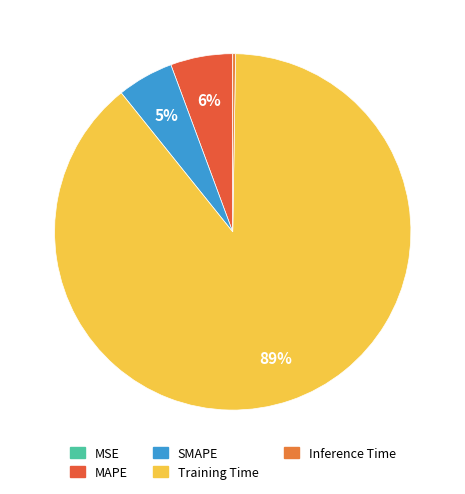

How many segments does this pie chart have?

5